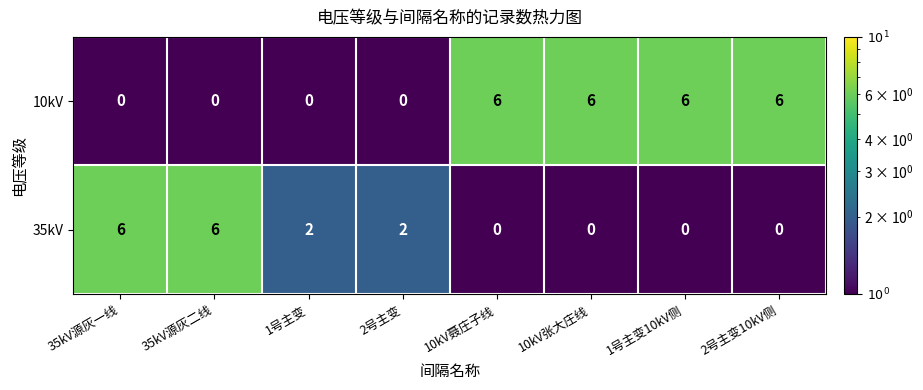

Reading left to right, list all the values displayed in this chart.

10kV: 35kV源灰一线=0	35kV源灰二线=0	1号主变=0	2号主变=0	10kV聂庄子线=6	10kV张大庄线=6	1号主变10kV侧=6	2号主变10kV侧=6
35kV: 35kV源灰一线=6	35kV源灰二线=6	1号主变=2	2号主变=2	10kV聂庄子线=0	10kV张大庄线=0	1号主变10kV侧=0	2号主变10kV侧=0